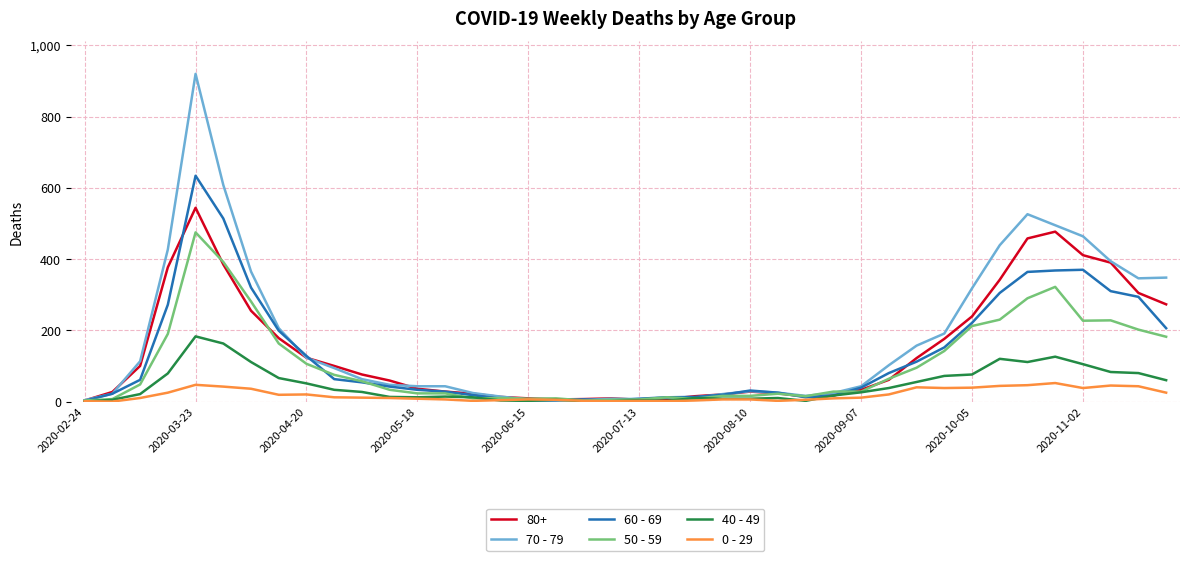

Rank the series by their maximum value, from highest to lowest.

70 - 79, 60 - 69, 80+, 50 - 59, 40 - 49, 0 - 29